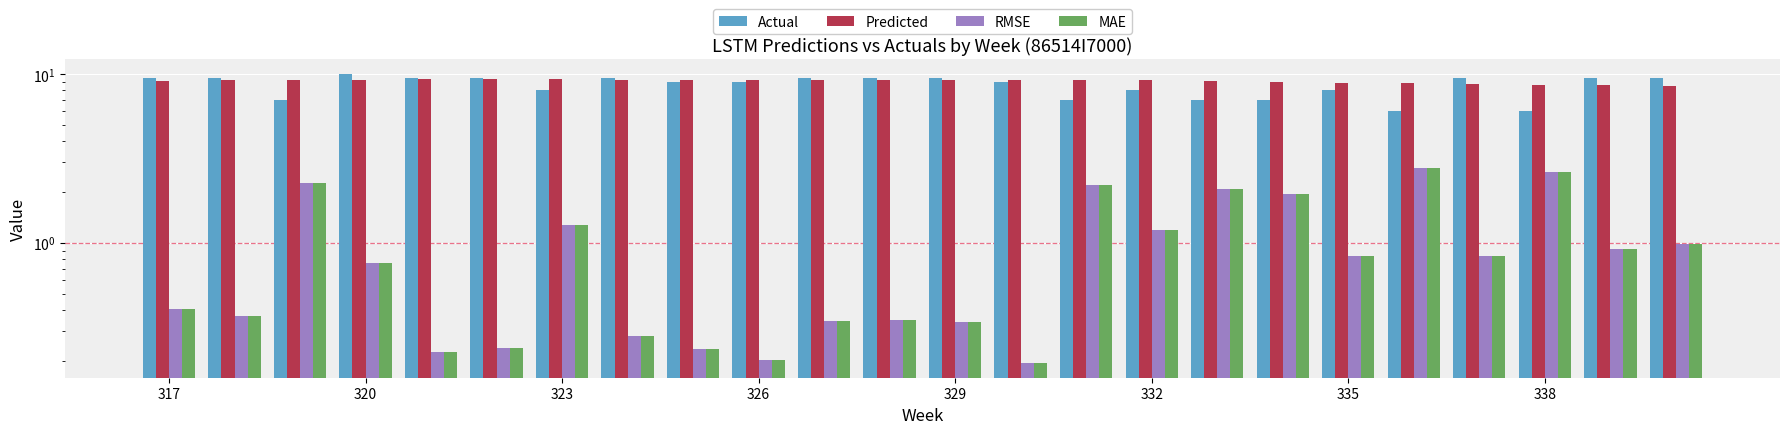

List the series in order of their peak value, highest first.

Actual, Predicted, RMSE, MAE